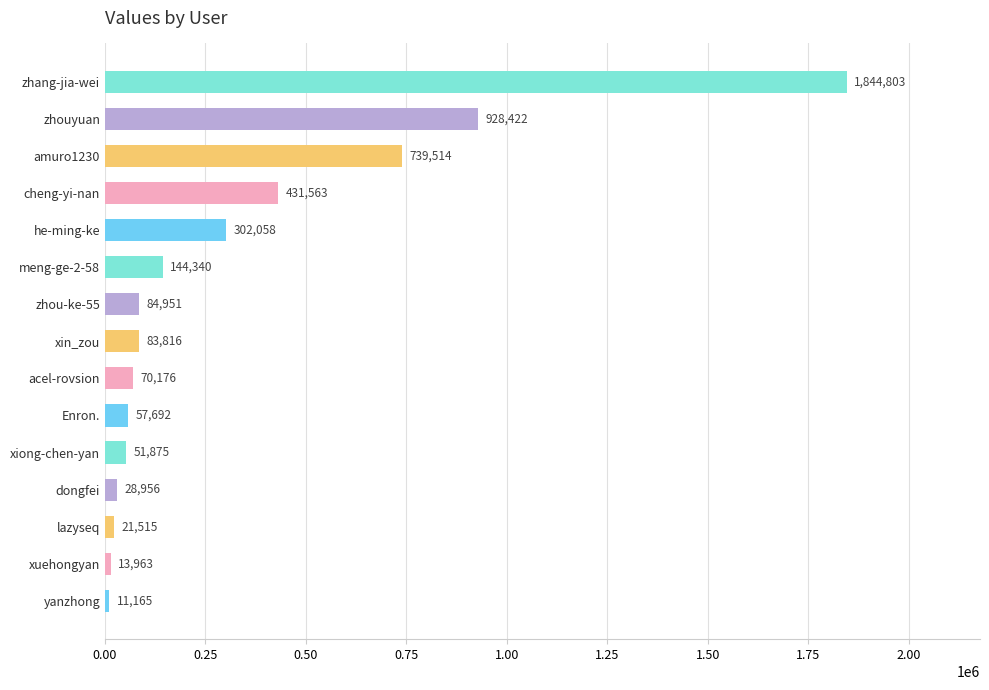

Are the bars grouped side by side (vs. stacked)?

No